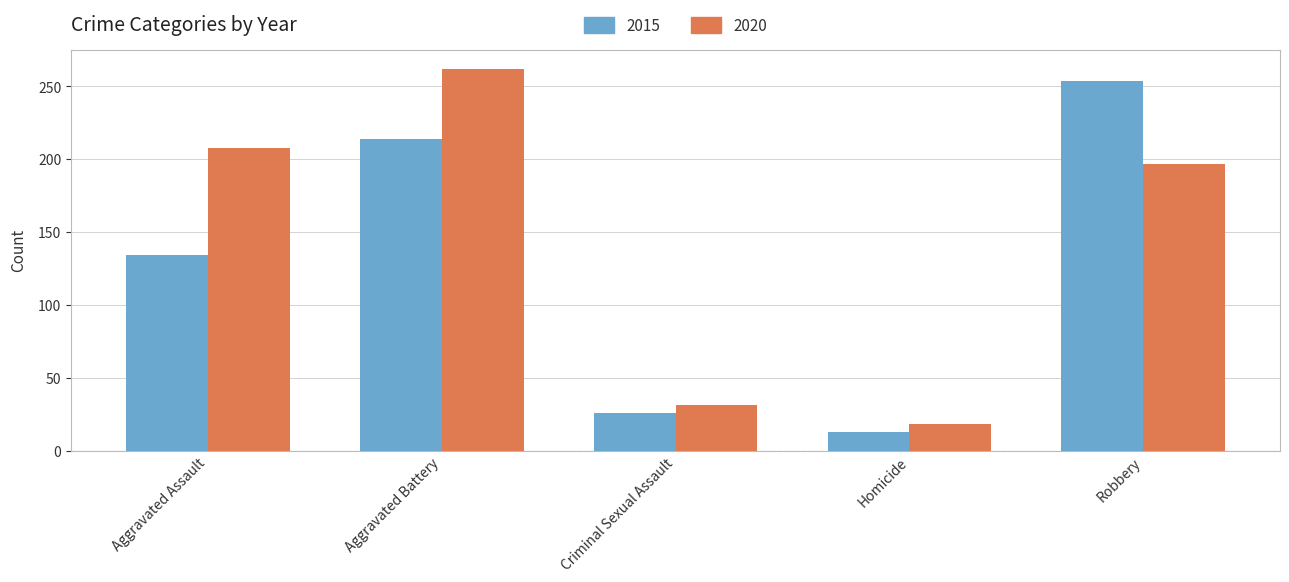

List the labels in order of 2020 value, largest first.

Aggravated Battery, Aggravated Assault, Robbery, Criminal Sexual Assault, Homicide